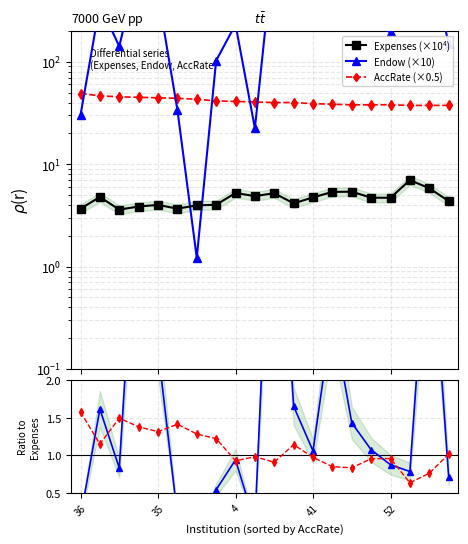

True or false: AccRate (×0.5) and AccRate intersect in this chart.

False